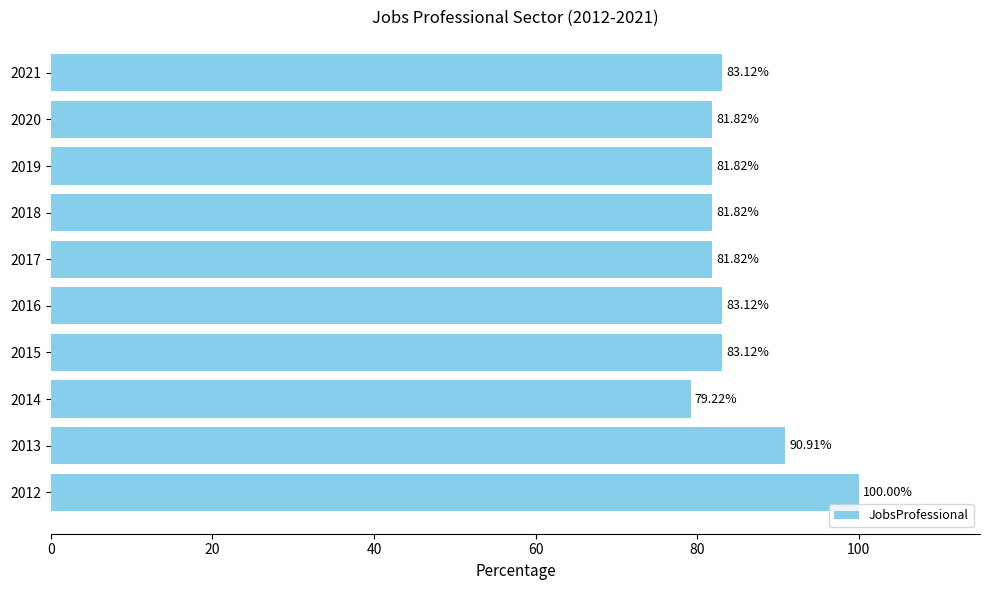

What is the change in value from 2014 to 2016?

+3.9